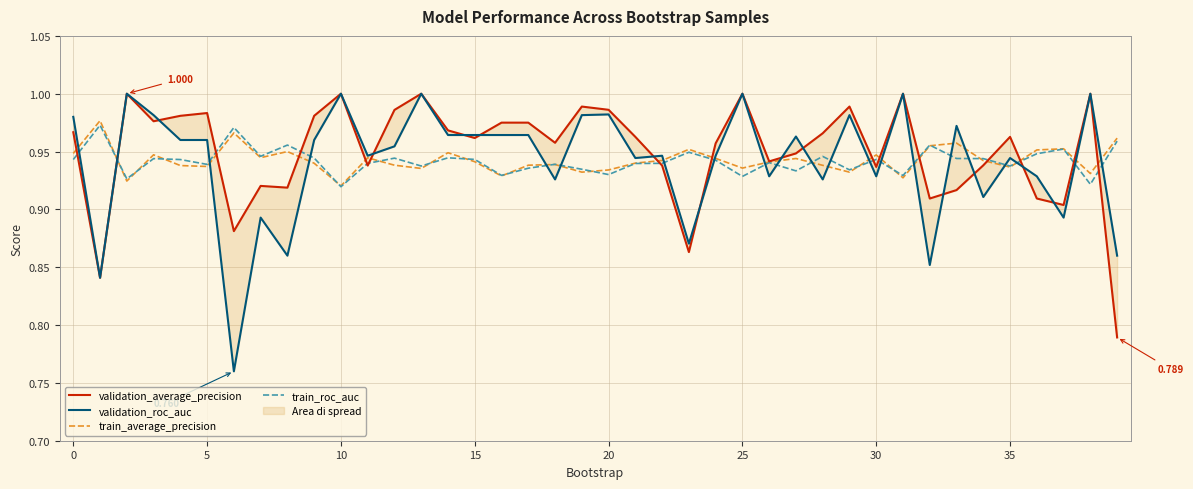

How many distinct data groups are displayed?

4